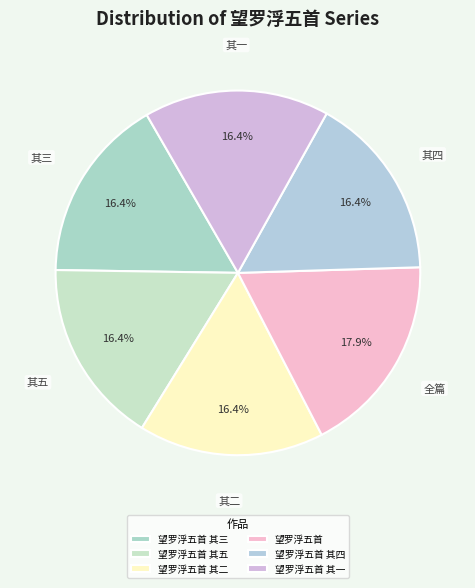

Count the number of slices in the pie.

6